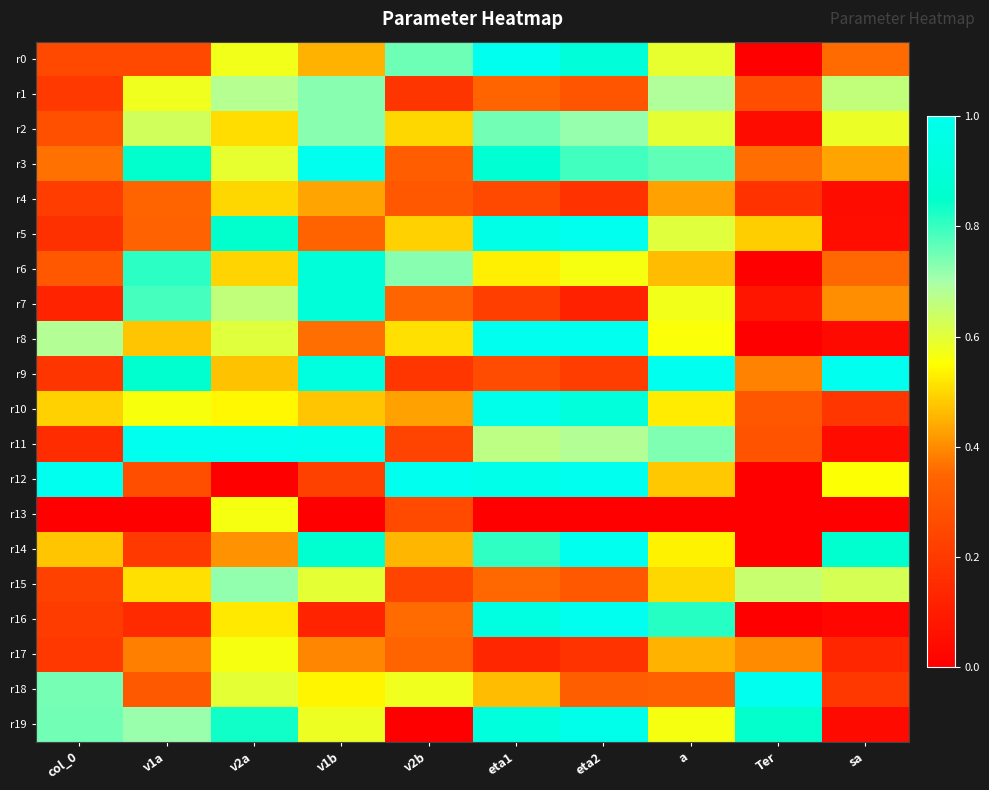

Which series changed the most between col_0 and sa?

r9